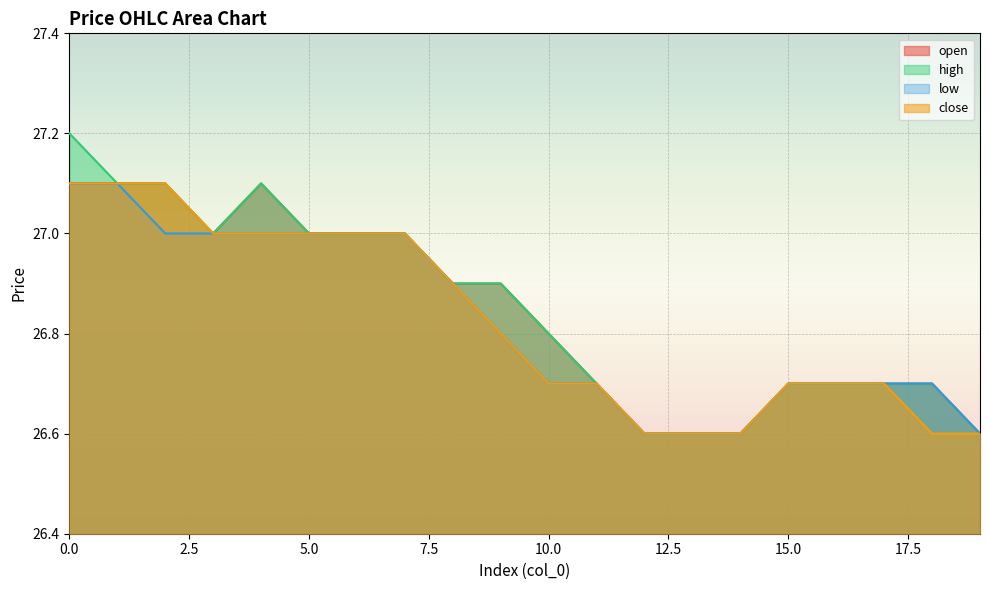

At which label is low closest to 26?

12